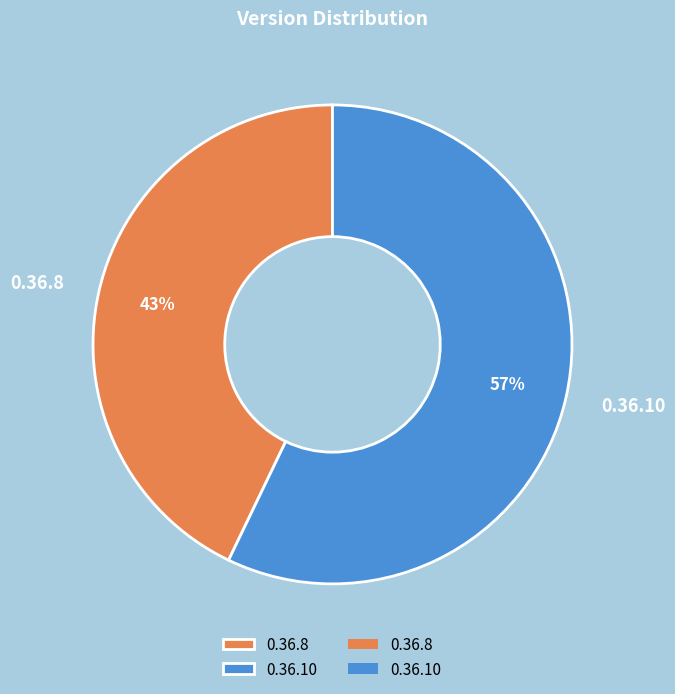

How many slices are in this pie chart?

2